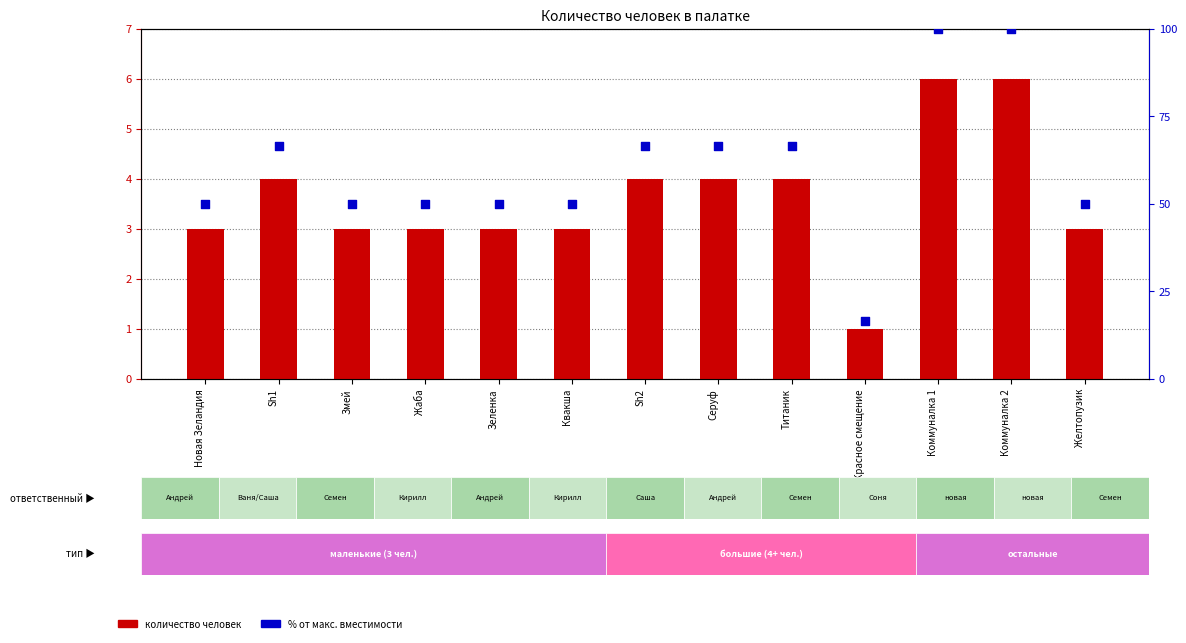

Which series has the largest Y range (max minus min)?

% от макс. вместимости